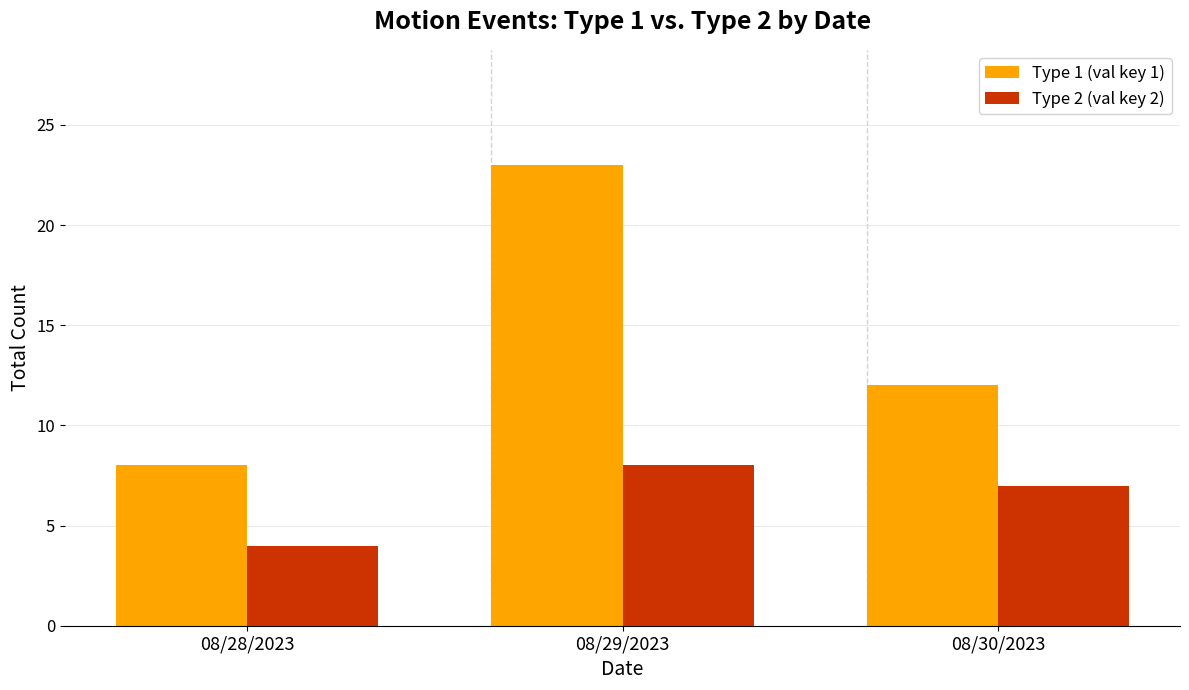

At which label does Type 1 (val key 1) first exceed 12?

08/29/2023